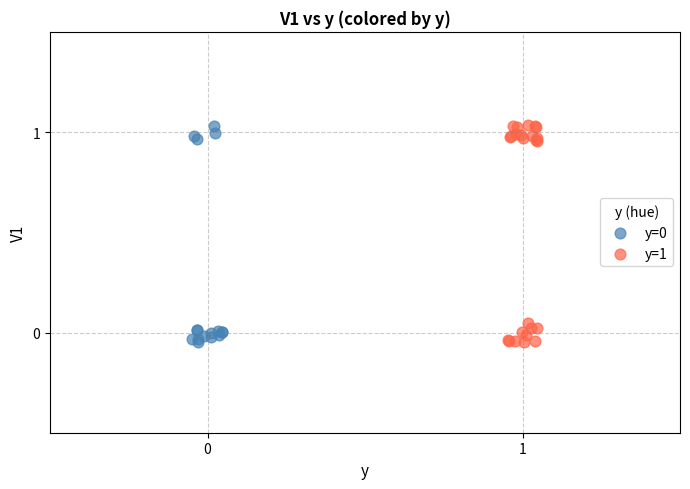

Which series has the largest Y range (max minus min)?

y=1